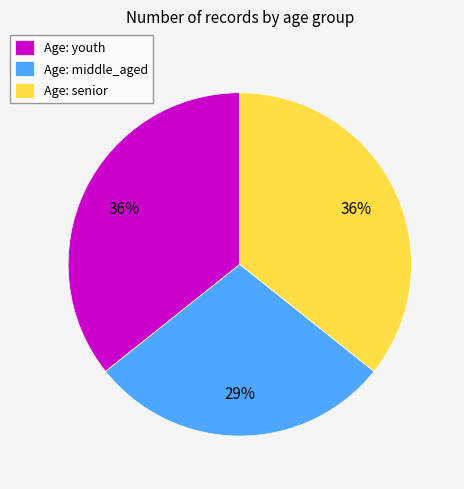

How many slices are in this pie chart?

3